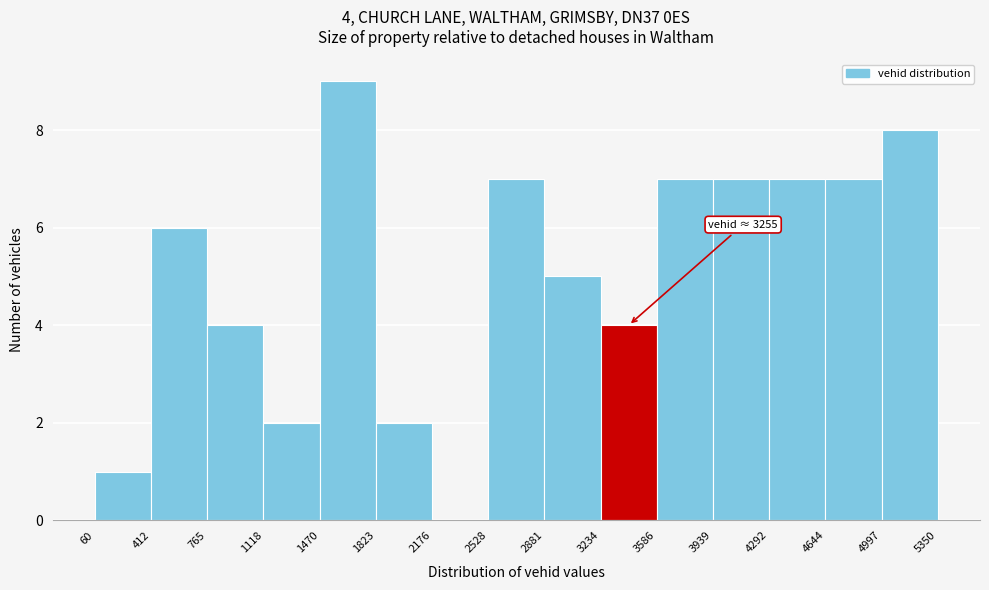

Over which range of the x-axis is the bar tallest?

1470 to 1823